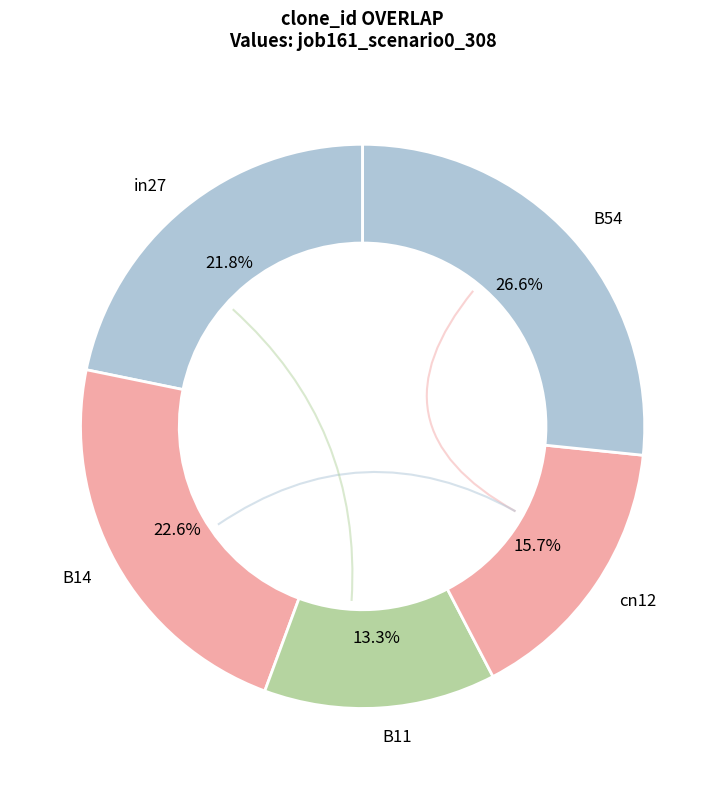

How many segments does this pie chart have?

5